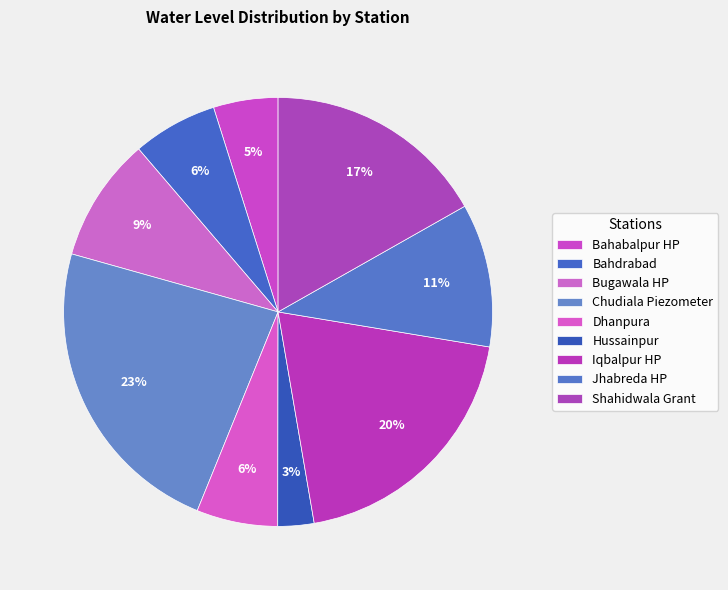

The Bugawala HP slice represents 9% of the pie. True or false?

True